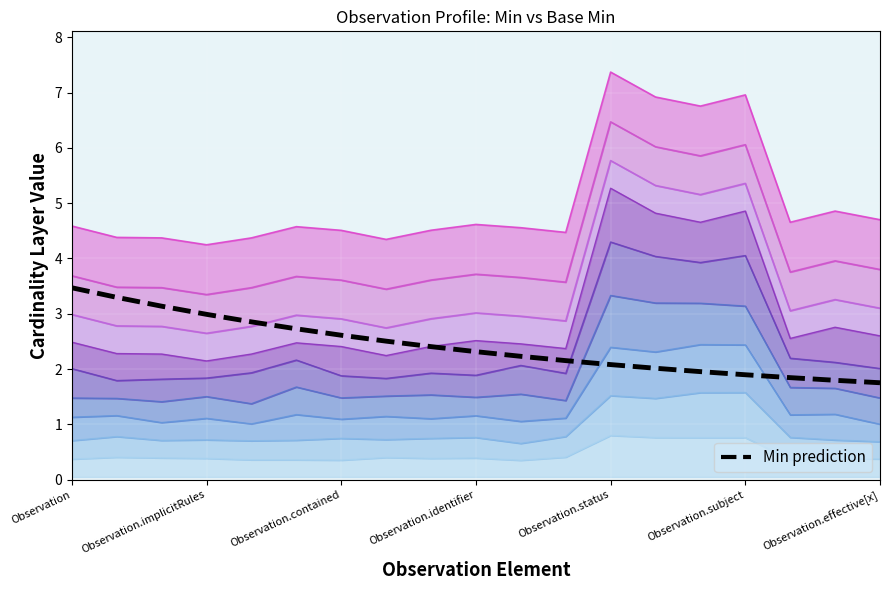

Reading left to right, what are all the values shown in this chart?

Observation=1.1	Observation.id=1.2	Observation.meta=1.0	Observation.implicitRules=1.1	Observation.language=1.0	Observation.text=1.2	Observation.contained=1.1	Observation.extension=1.1	Observation.modifierExtension=1.1	Observation.identifier=1.2	Observation.basedOn=1.1	Observation.partOf=1.1	Observation.status=2.4	Observation.category=2.3	Observation.code=2.4	Observation.subject=2.4	Observation.focus=1.2	Observation.encounter=1.2	Observation.effective[x]=1.0